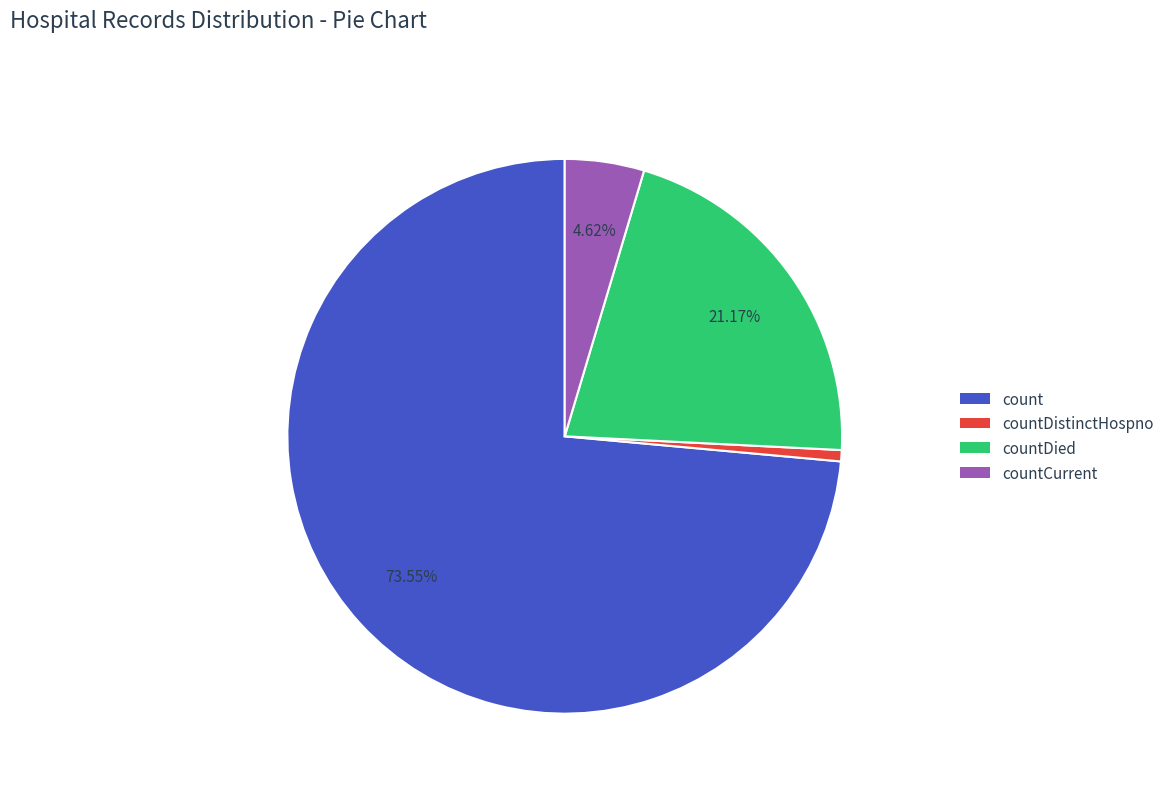

Does any single category account for the majority?

Yes